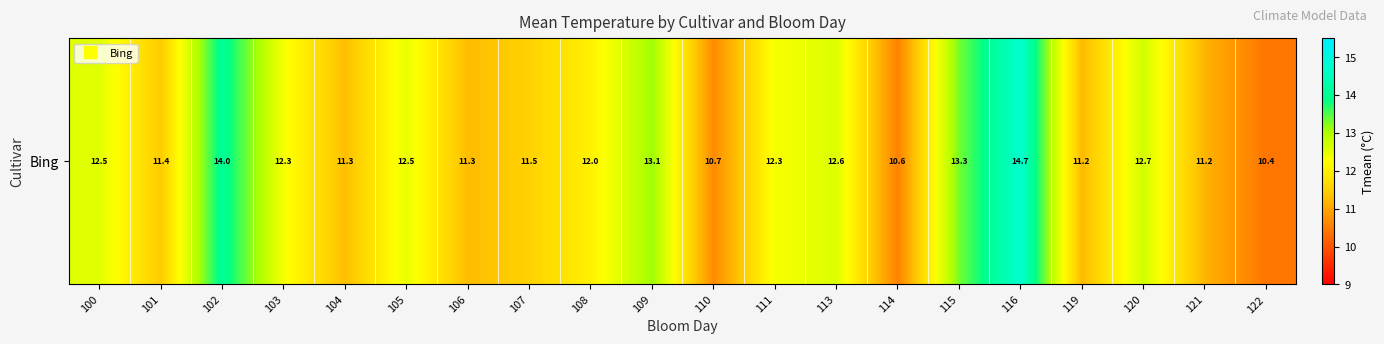

Reading left to right, what are all the values shown in this chart?

100=12.5	101=11.4	102=14.0	103=12.3	104=11.3	105=12.5	106=11.3	107=11.5	108=12.0	109=13.1	110=10.7	111=12.3	113=12.6	114=10.6	115=13.3	116=14.7	119=11.2	120=12.7	121=11.2	122=10.4